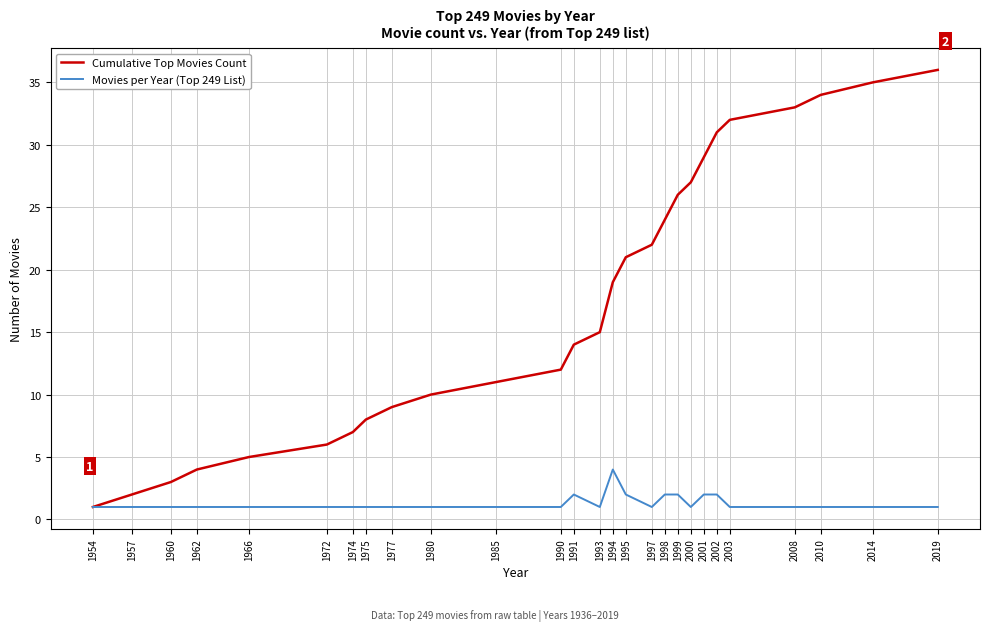

Which series changed the most between 1977 and 2001?

Cumulative Top Movies Count